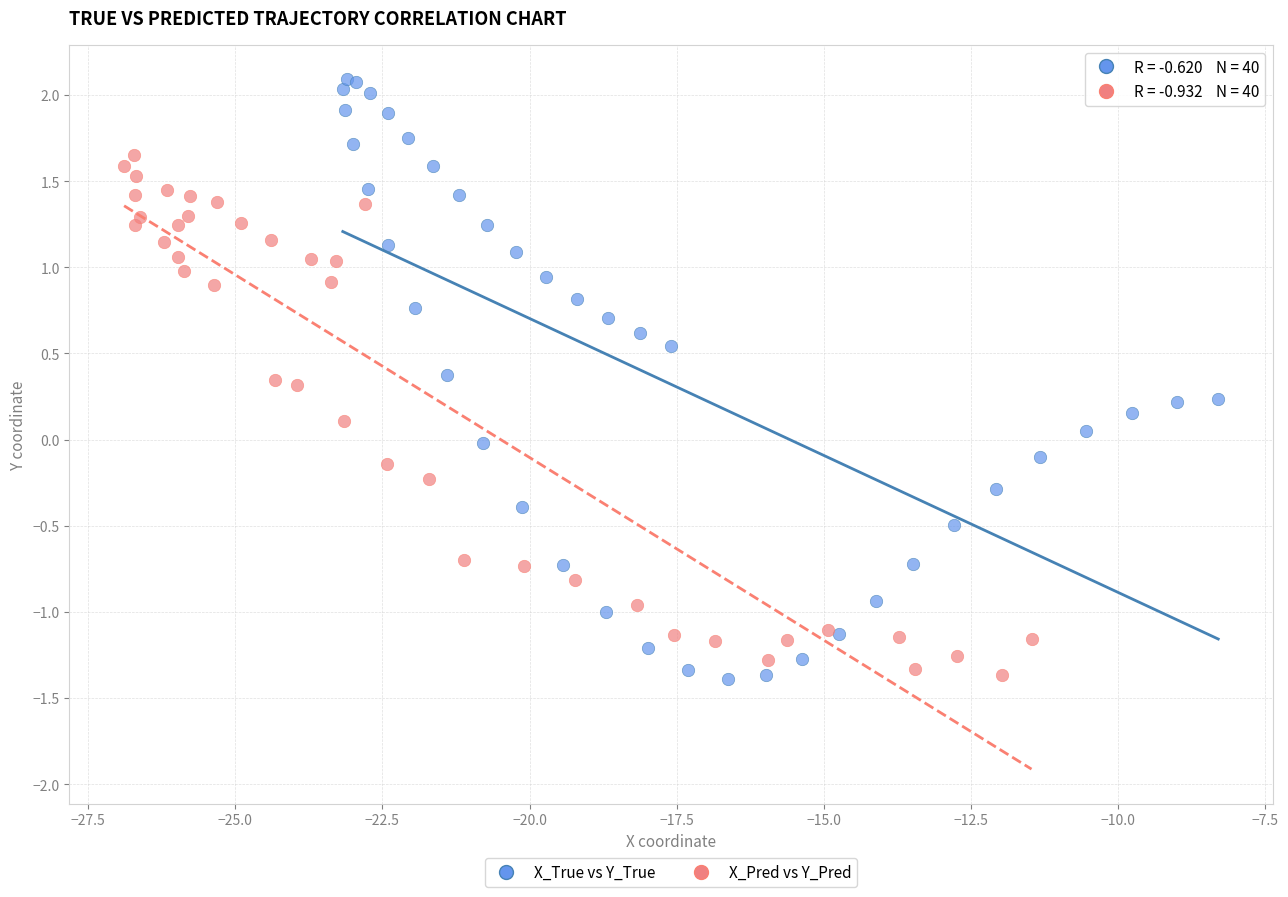

Which series contains the highest Y value?

X_True vs Y_True